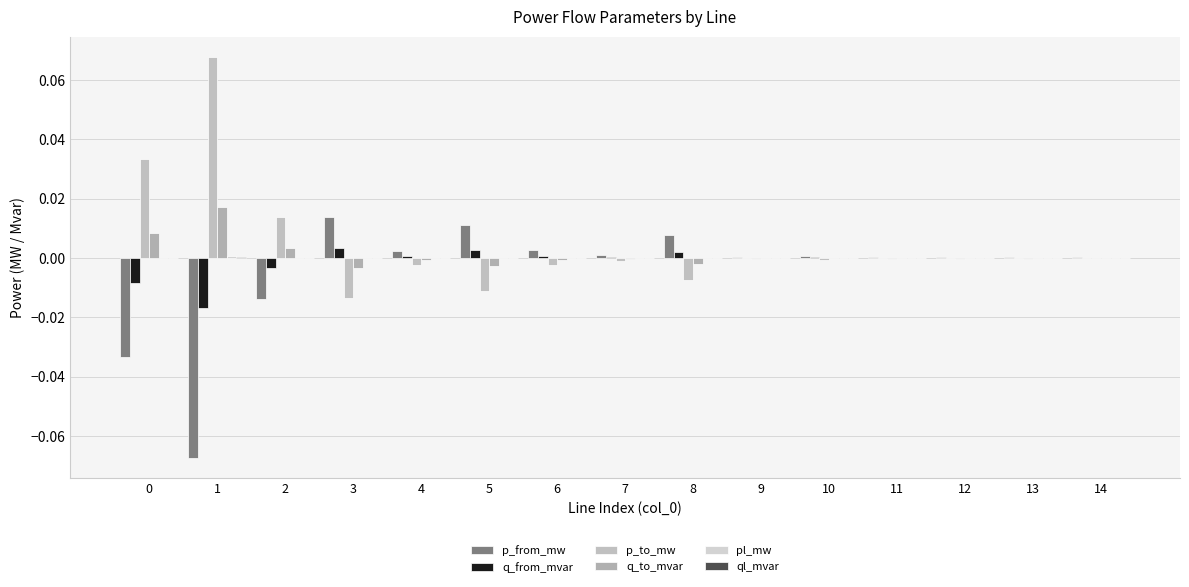

Count the number of categories in the chart.

15